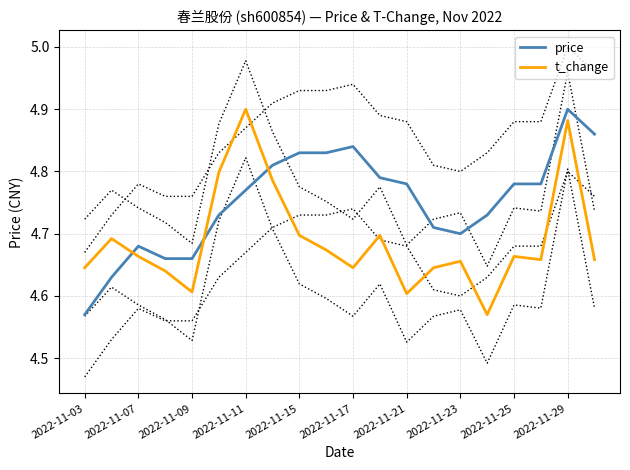

What is the difference between the second highest and minimum values in the price series?

0.3